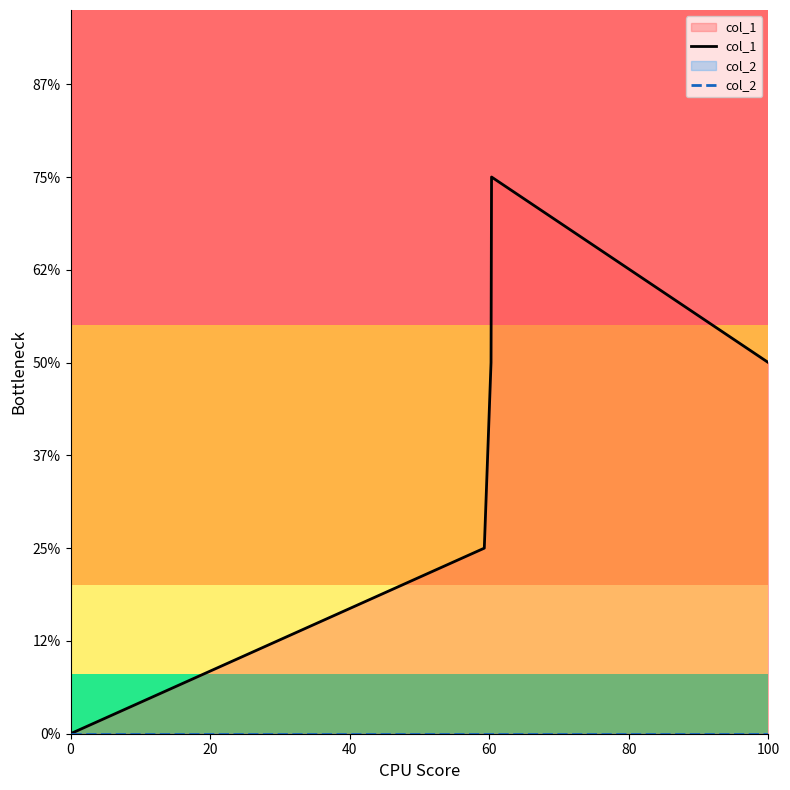

Does the chart have visible grid lines?

No